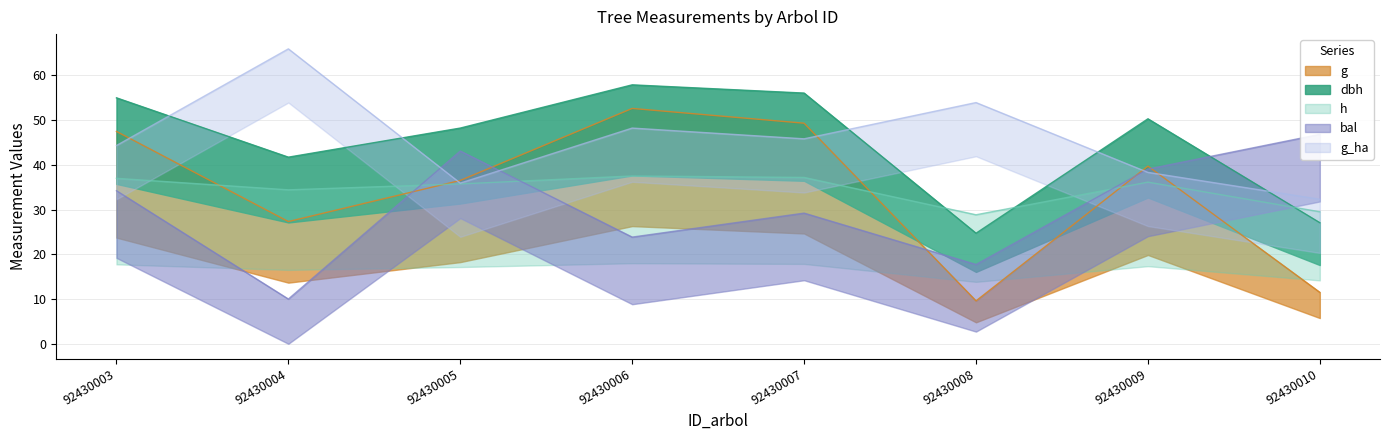

How many times do bal and g_ha cross each other?

3